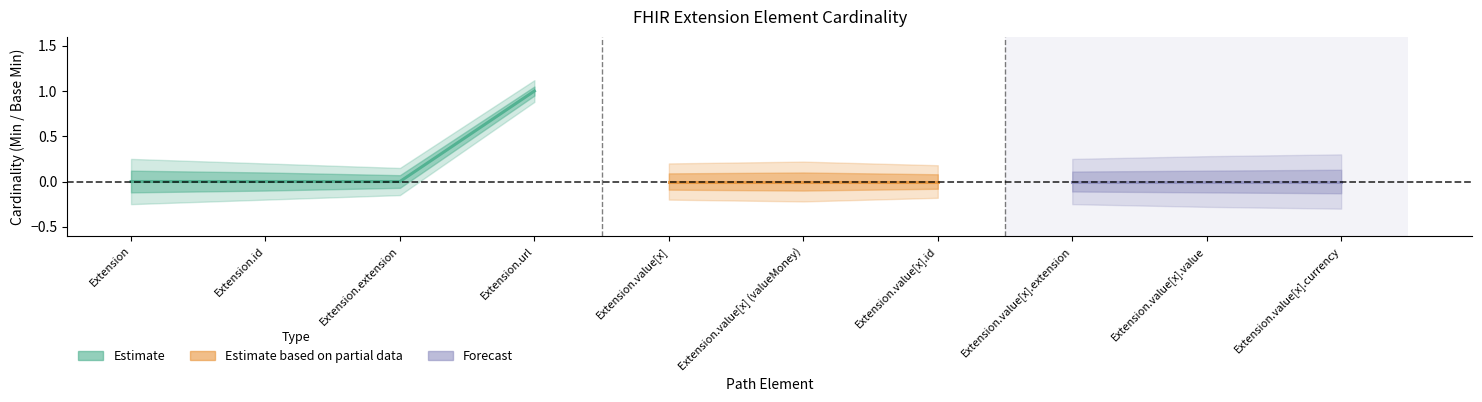

What is the maximum value for Base Min?

1